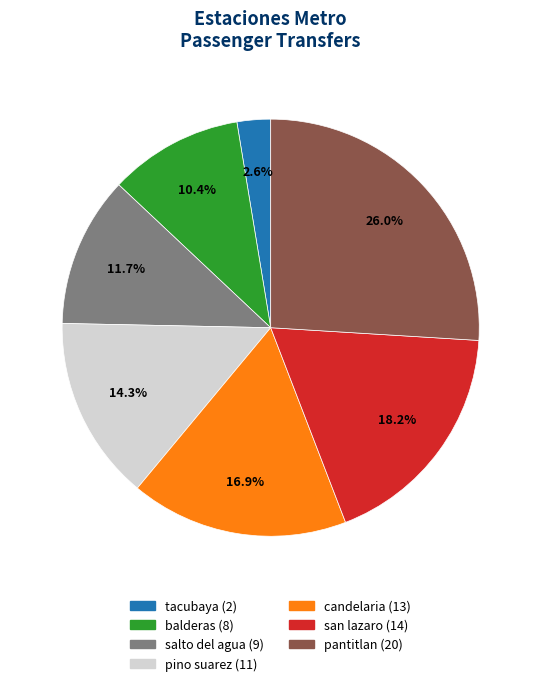

Is there a majority slice in this chart?

No